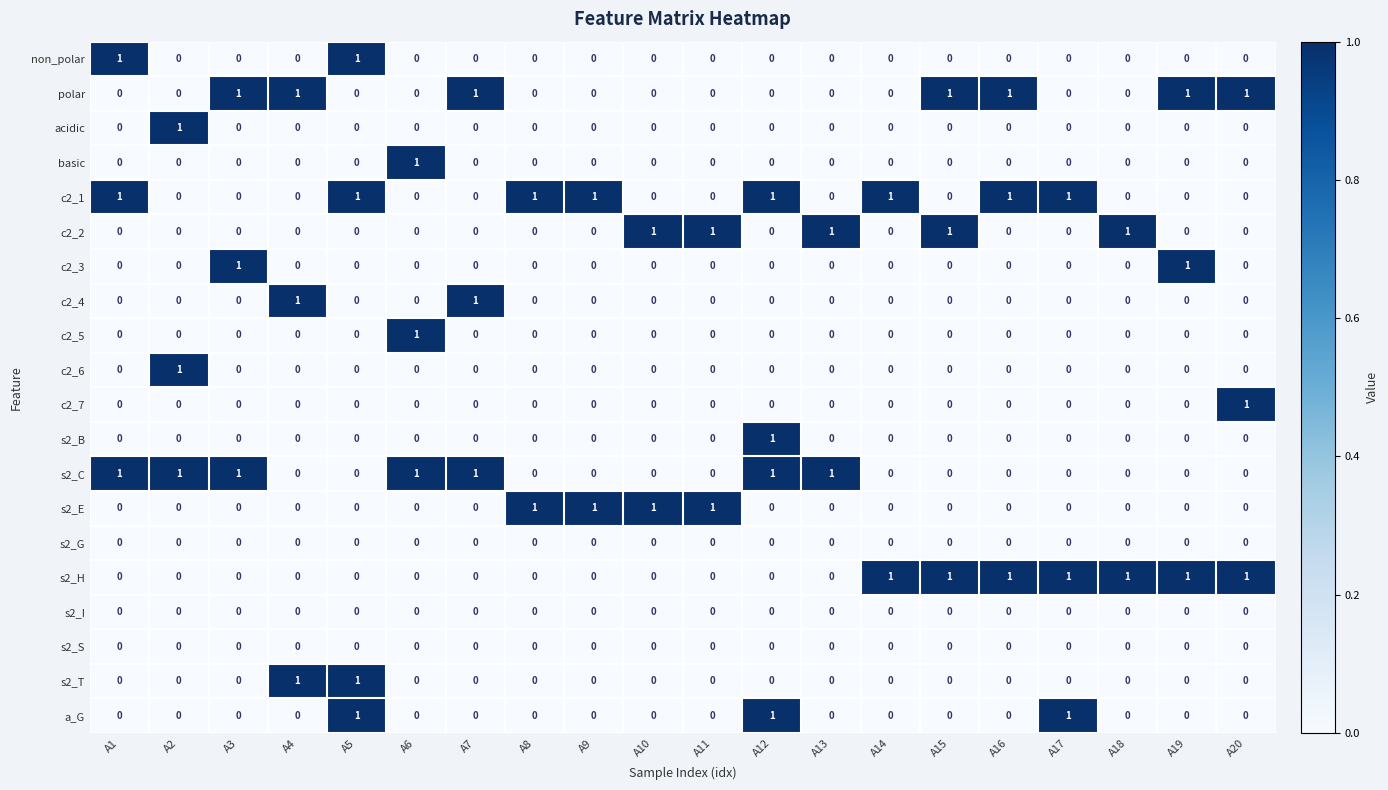

Count the s2_C values in the range 0 to 1.

20